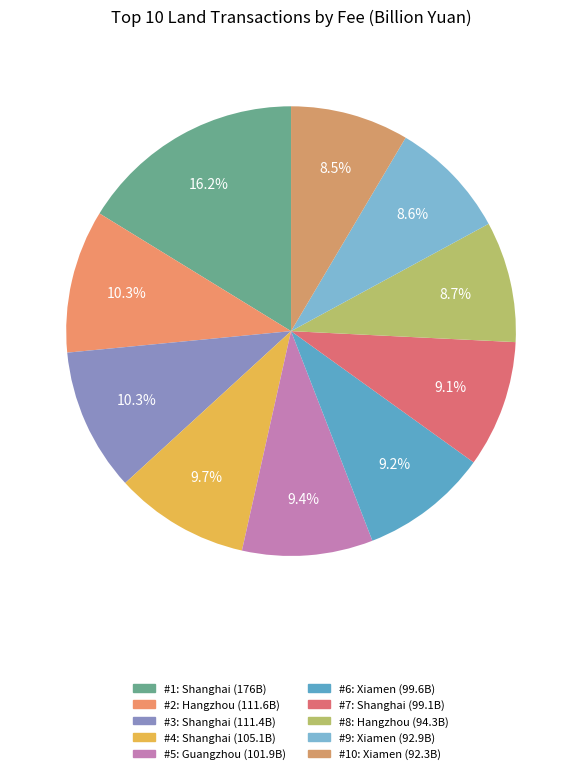

To the nearest percent, what is the difference between the largest and smallest slice percentages?

8%